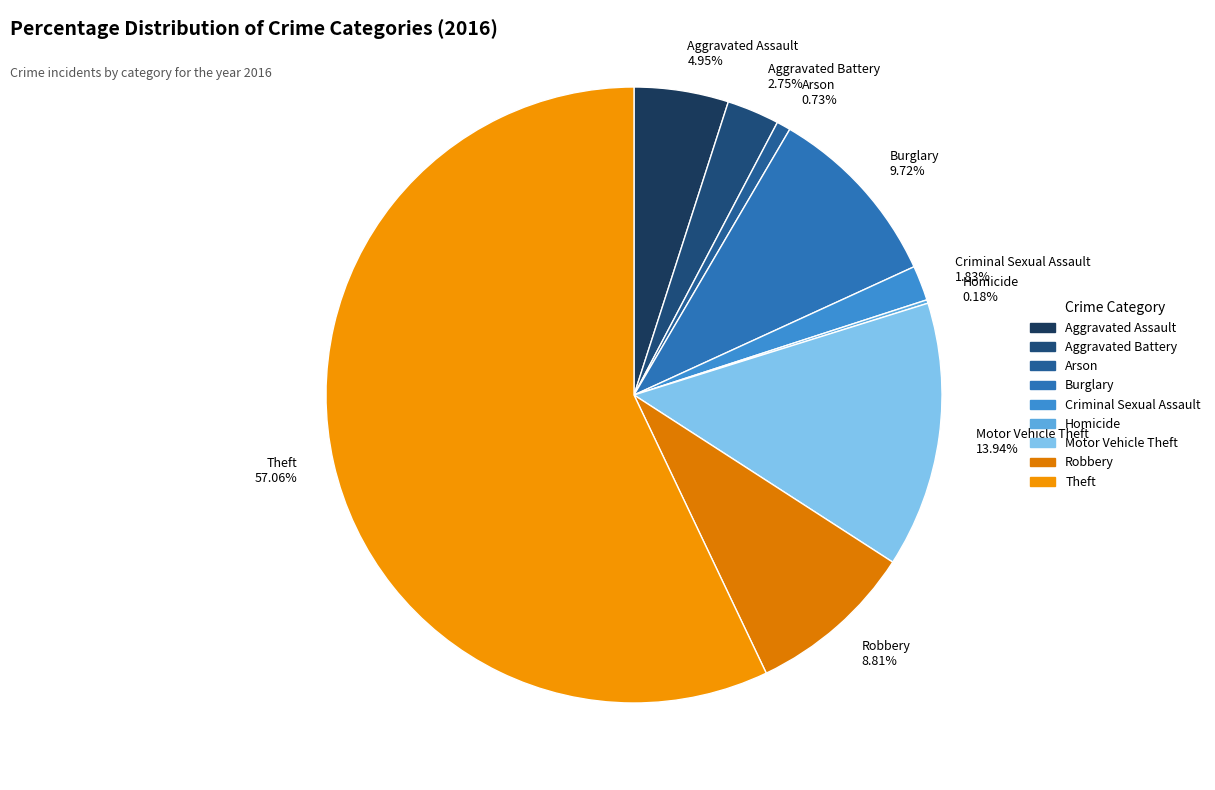

Which has a higher value, Arson 0.73% or Burglary 9.72%?

Burglary 9.72%